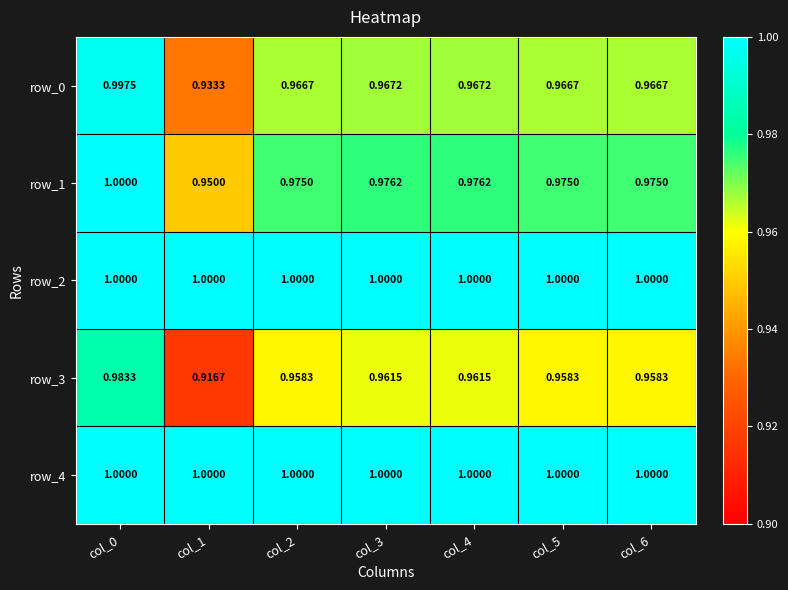

Read the row_0 value at col_6.

1.0